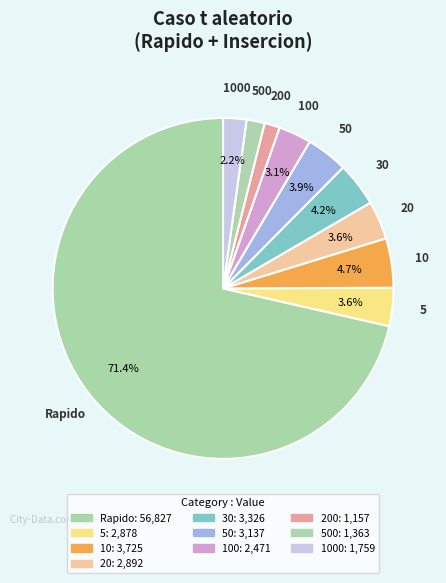

How many slices are in this pie chart?

10